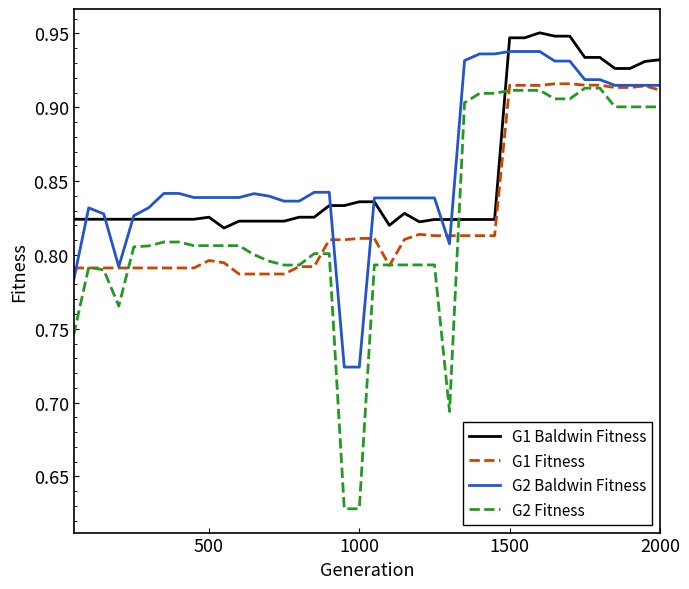

True or false: G1 Fitness has more than 2 points higher than both neighbors.

True